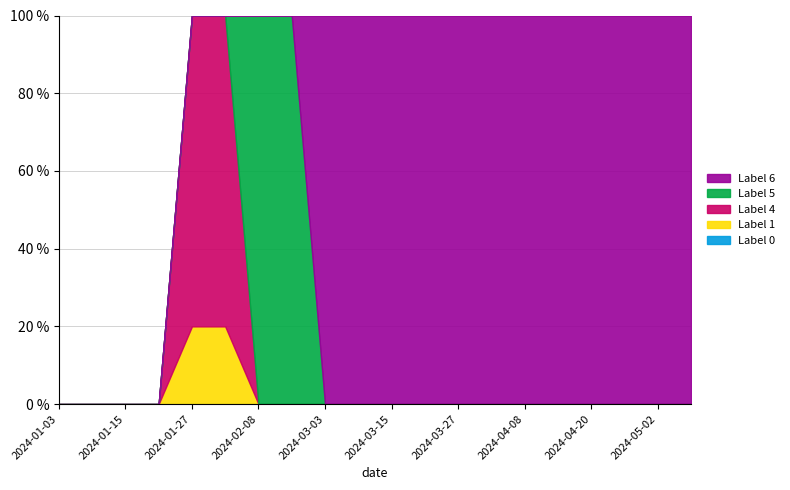

Which series changed the most between 2024-02-03 and 2024-04-08?

Label 6